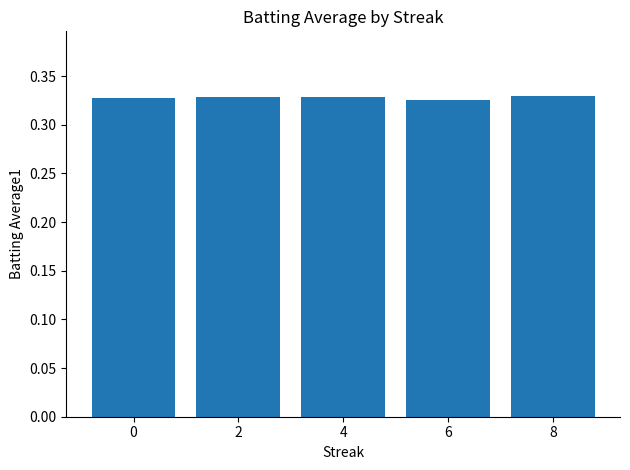

Count the values in the range 0 to 1.

5